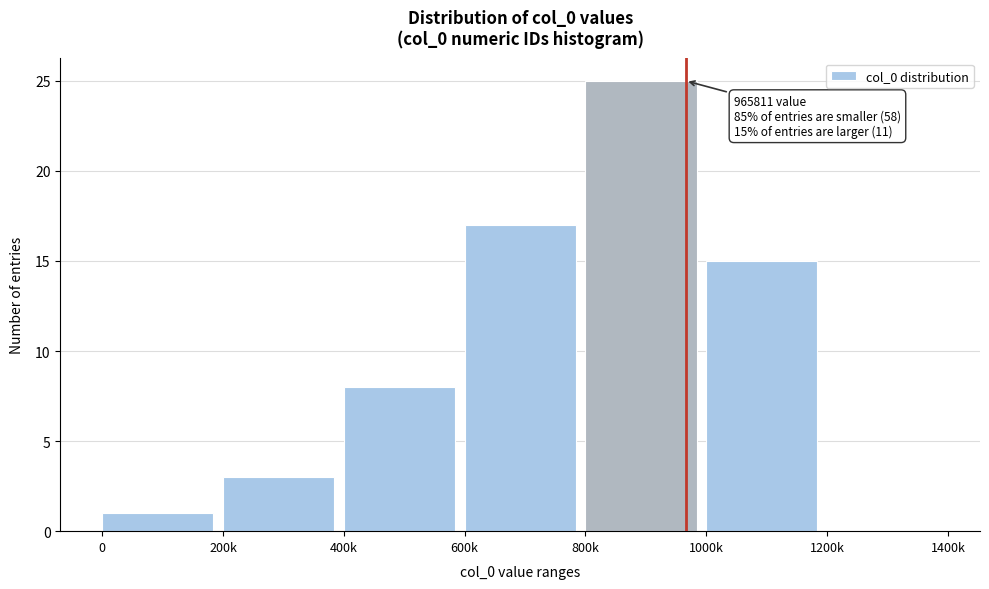

Reading right to left, extract all data points from this chart.

1200k=0	1000k=15	800k=25	600k=17	400k=8	200k=3	0=1